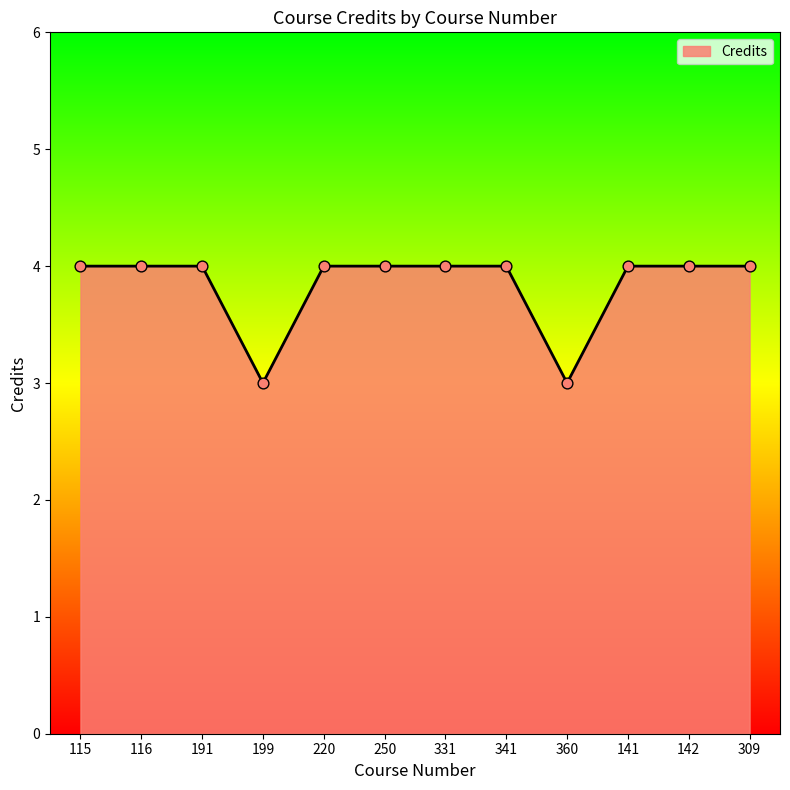

Approximately how many times larger is the value at 141 compared to 220?

1.0